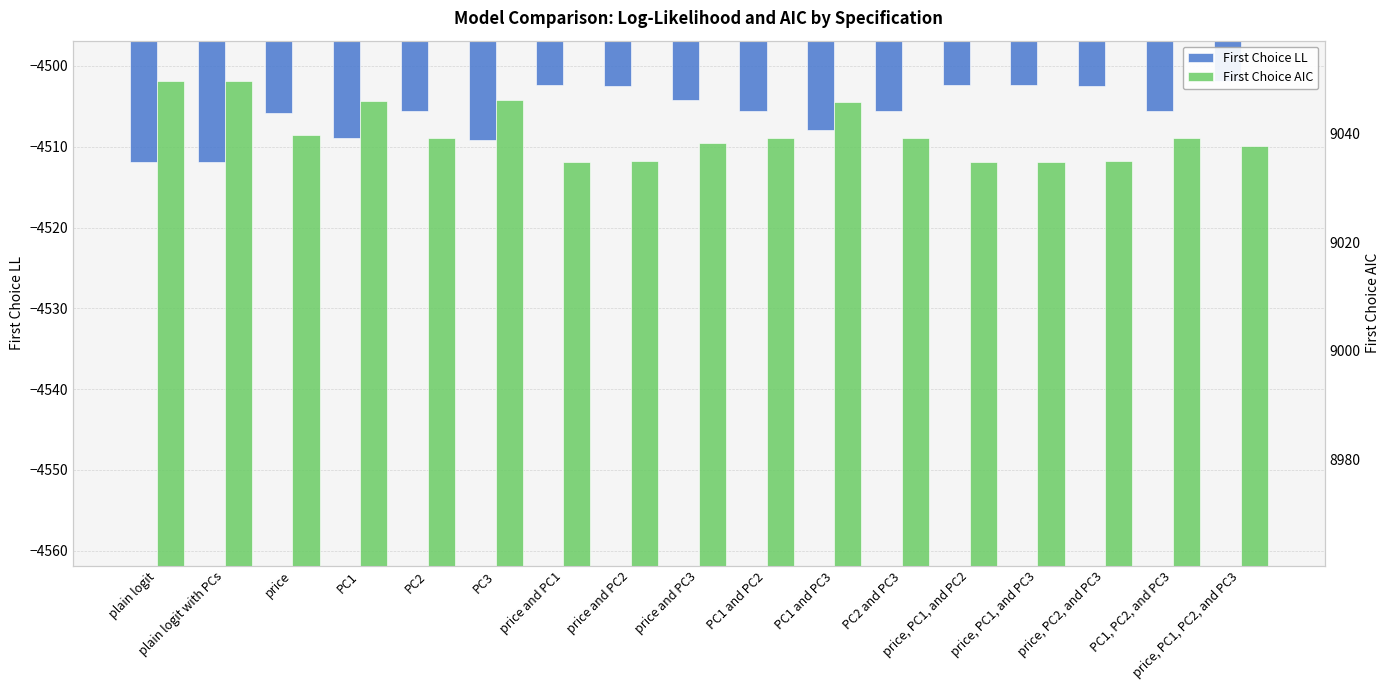

Rank the categories by First Choice LL value from highest to lowest.

price, PC1, PC2, and PC3, price and PC1, price, PC1, and PC2, price, PC1, and PC3, price and PC2, price, PC2, and PC3, price and PC3, PC2, PC1 and PC2, PC2 and PC3, PC1, PC2, and PC3, price, PC1 and PC3, PC1, PC3, plain logit, plain logit with PCs